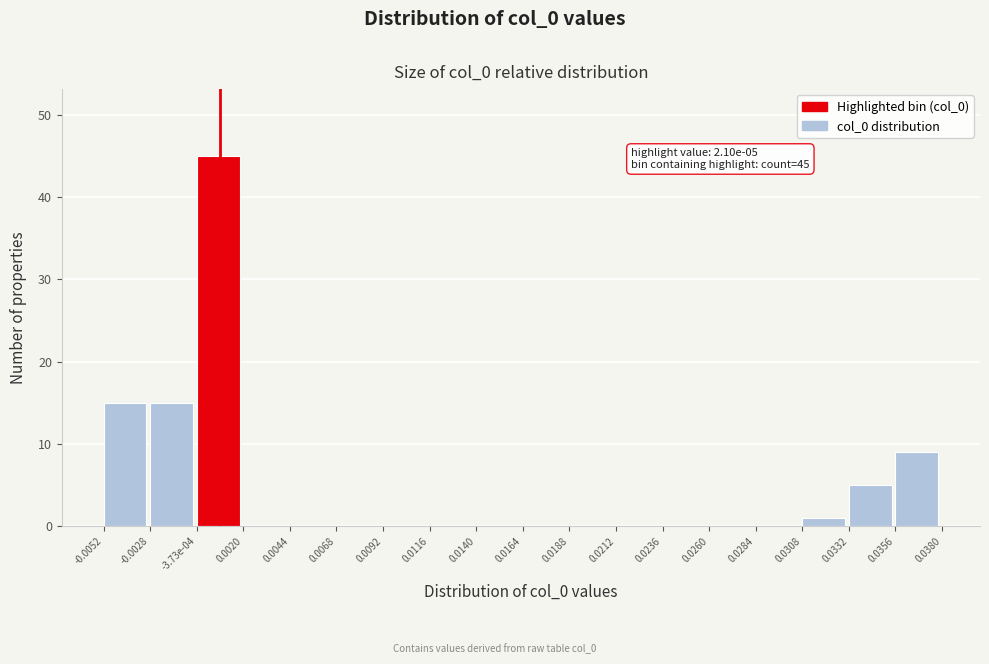

Reading left to right, list all the values displayed in this chart.

-0.0052=15	-0.0028=15	-3.73e-04=45	0.0020=0	0.0044=0	0.0068=0	0.0092=0	0.0116=0	0.0140=0	0.0164=0	0.0188=0	0.0212=0	0.0236=0	0.0260=0	0.0284=0	0.0308=1	0.0332=5	0.0356=9